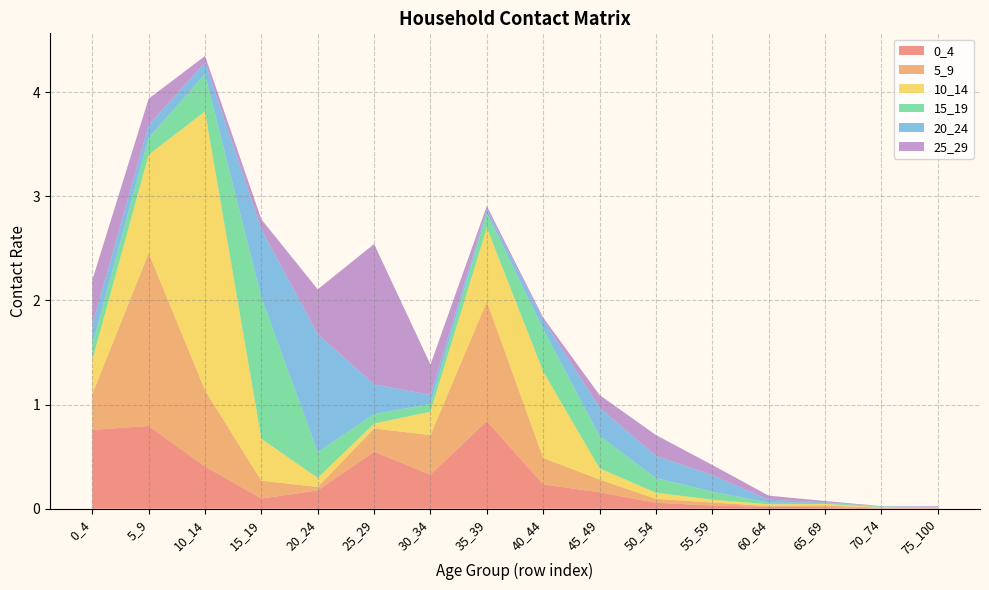

Reading left to right, extract all data points from this chart.

0_4: 0.8	0.8	0.4	0.1	0.2	0.5	0.3	0.8	0.2	0.2	0.1	0.0	0.0	0.0	0.0	0.0
5_9: 0.3	1.7	0.7	0.2	0.0	0.2	0.4	1.1	0.3	0.1	0.0	0.0	0.0	0.0	0.0	0.0
10_14: 0.3	0.9	2.7	0.4	0.1	0.0	0.2	0.7	0.8	0.1	0.1	0.0	0.0	0.0	0.0	0.0
15_19: 0.1	0.2	0.4	1.4	0.2	0.1	0.1	0.1	0.4	0.3	0.1	0.1	0.0	0.0	0.0	0.0
20_24: 0.2	0.1	0.1	0.7	1.1	0.3	0.1	0.0	0.1	0.3	0.2	0.2	0.0	0.0	0.0	0.0
25_29: 0.4	0.3	0.1	0.1	0.4	1.3	0.3	0.0	0.0	0.1	0.2	0.1	0.0	0.0	0.0	0.0